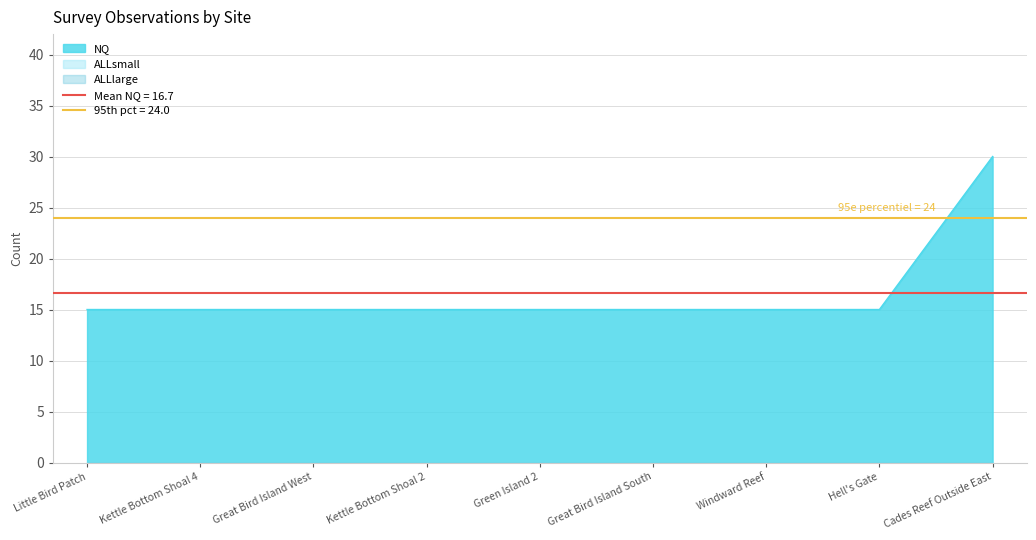

What is the highest value of the NQ series?

30